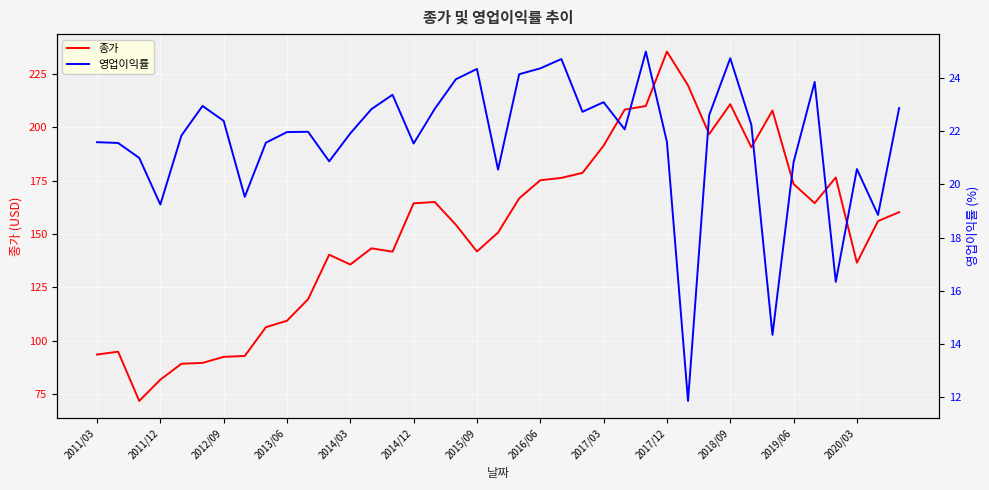

What is the maximum value for 종가?

235.4